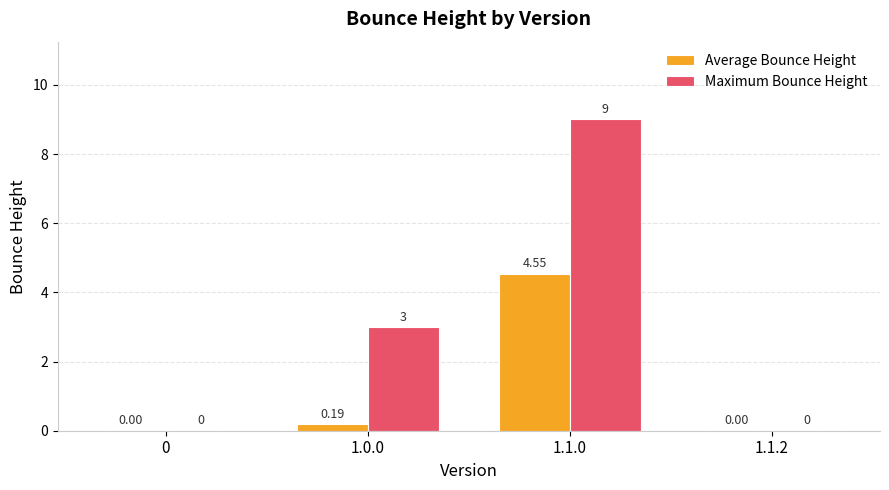

What is the sum of all Maximum Bounce Height values?

12.0